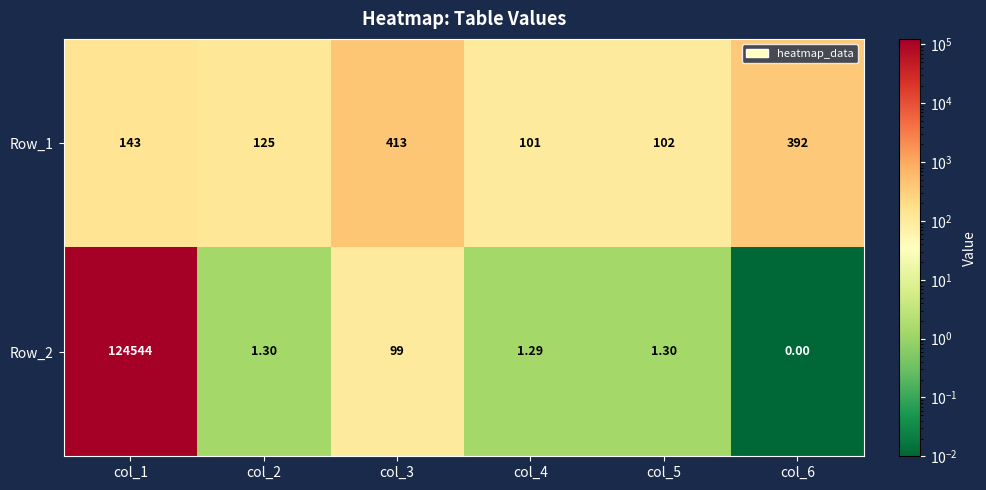

Is the value of Row_2 at col_2 greater than the value of Row_1 at col_6?

No